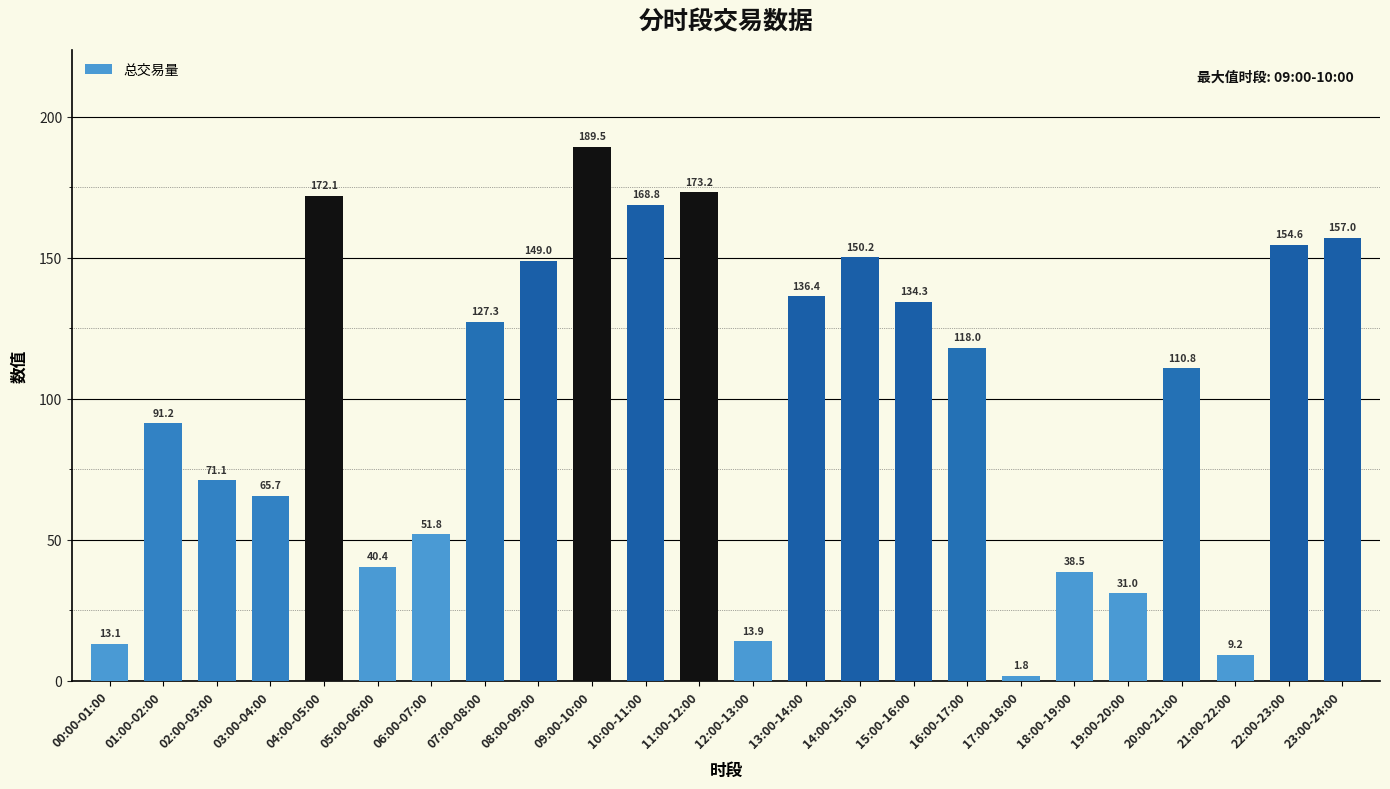

At which label does the data first exceed 118?

04:00-05:00